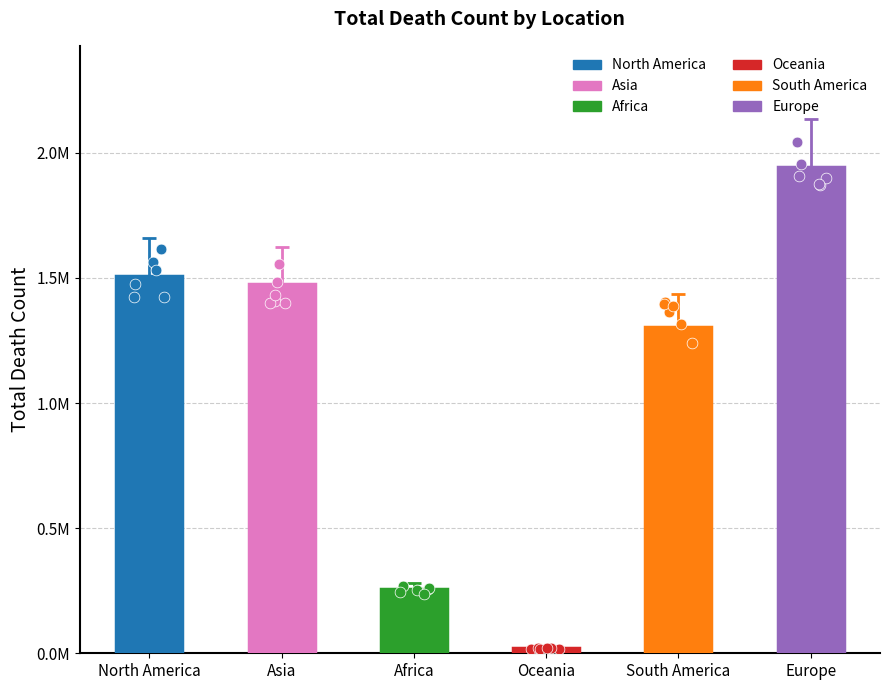

Between North America and Asia, which is larger?

North America